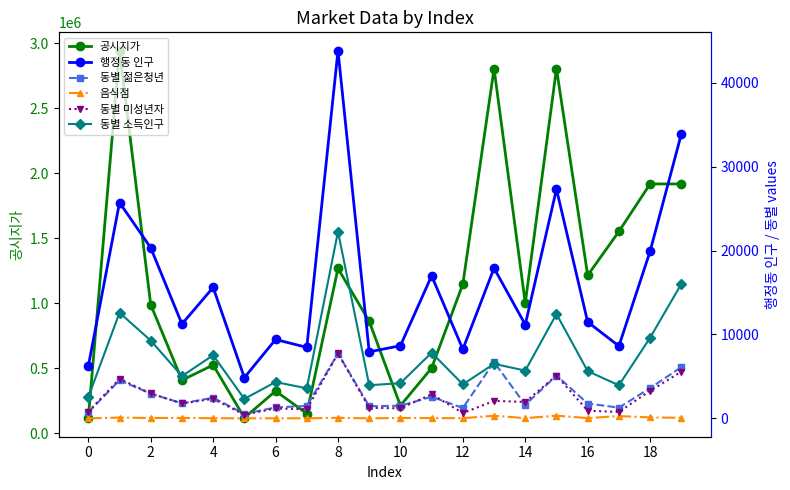

What is the approximate value of 동별 미성년자 at 11, to the nearest 10?

2880